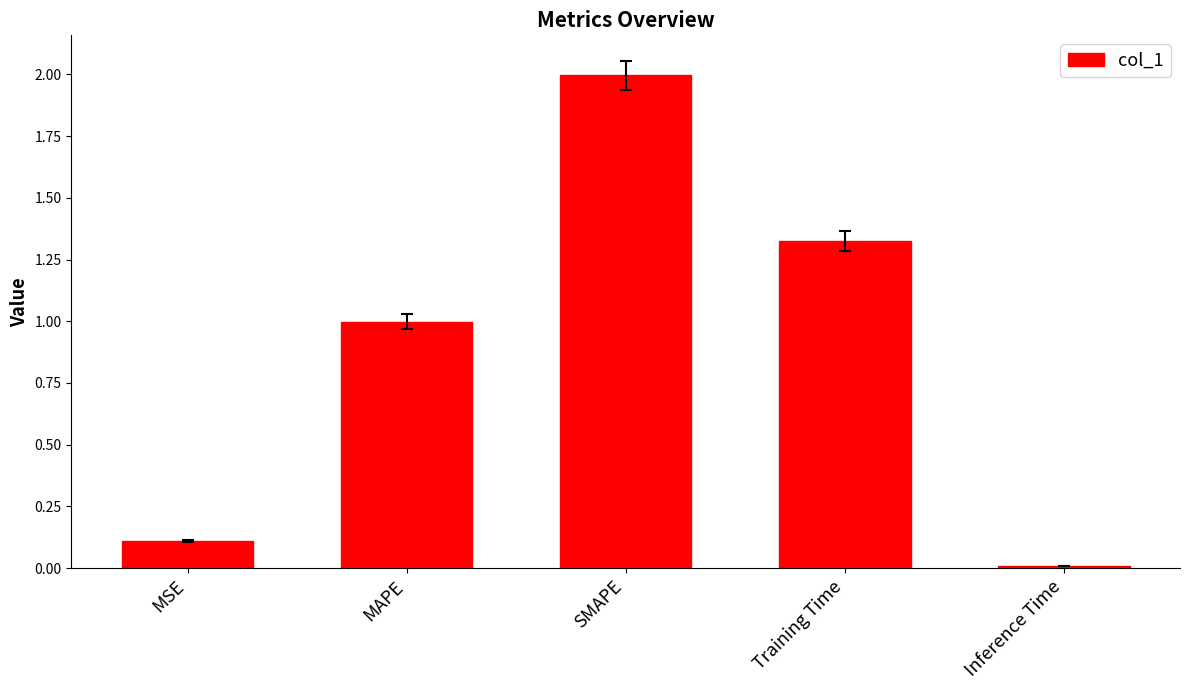

What is the greatest value displayed?

2.0